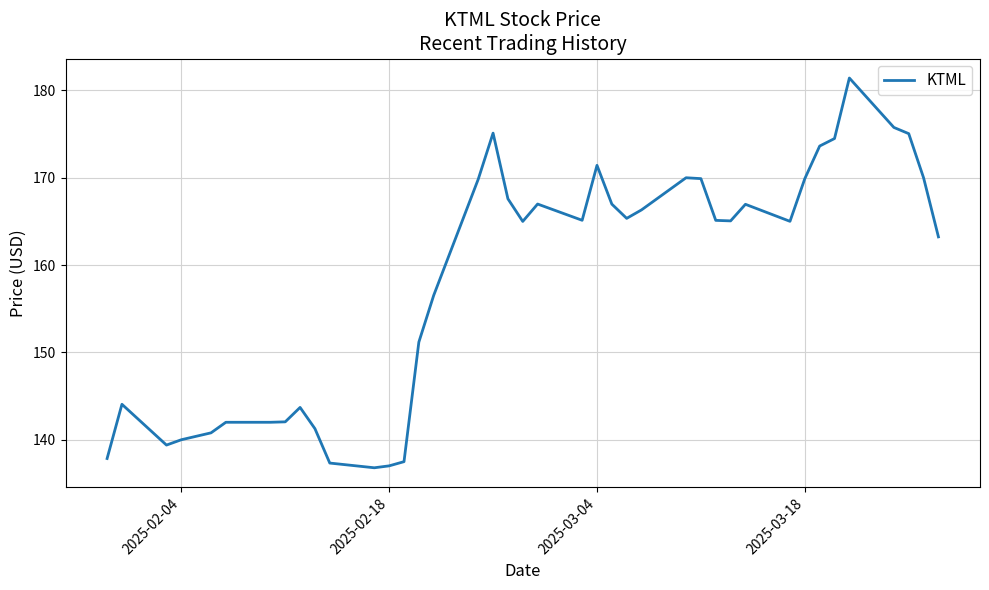

What is the greatest value displayed?

181.4